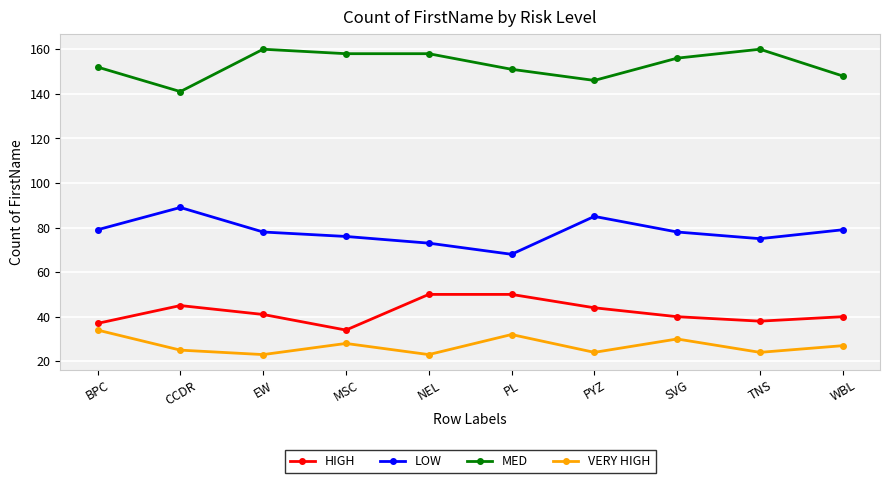

At how many categories does at least one series exceed 60?

10